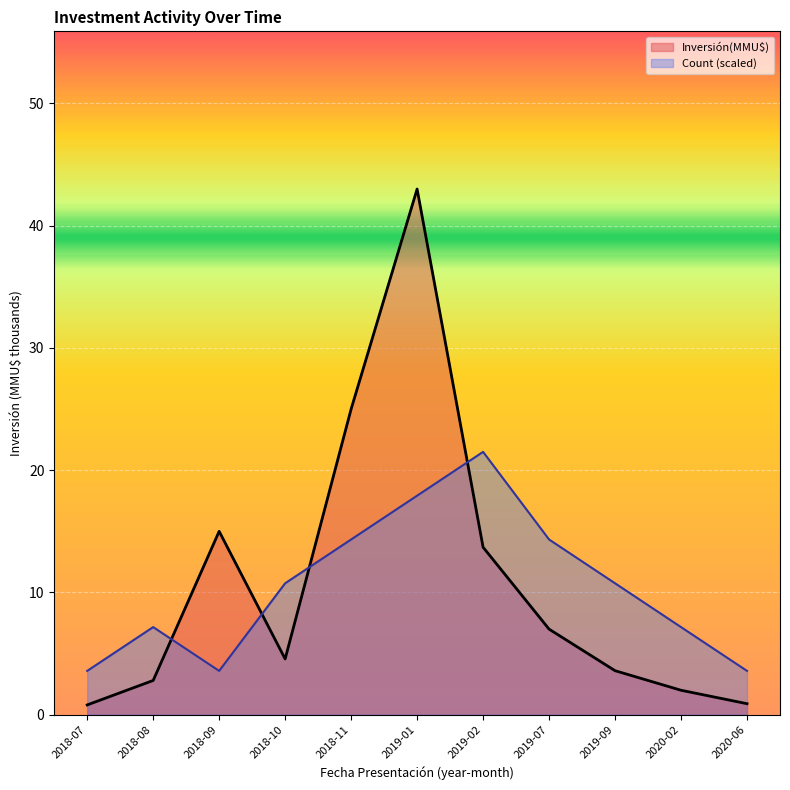

How many times do Inversión(MMU$) and Count cross each other?

4